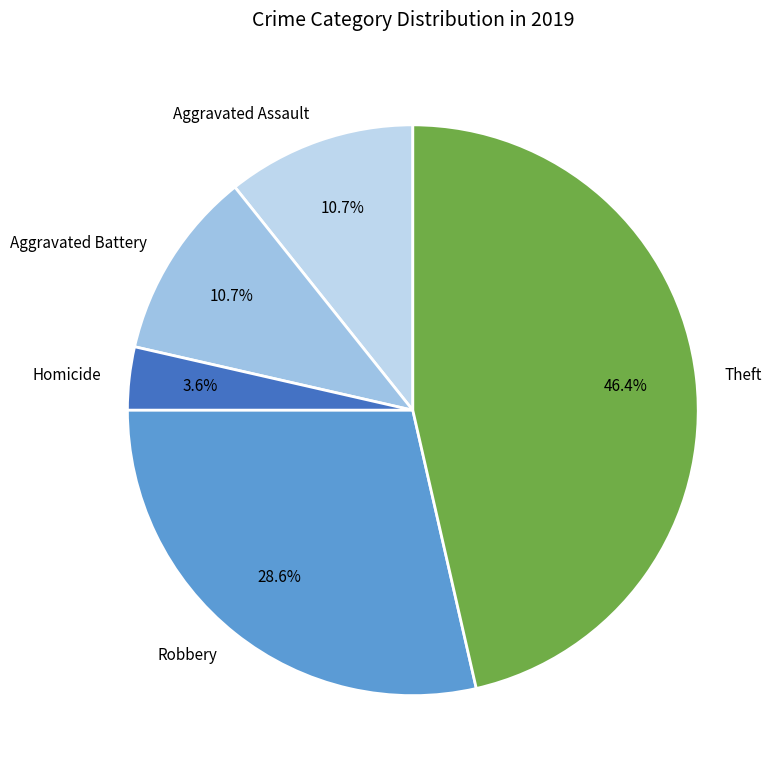

Which category has the smallest portion of the pie?

Homicide